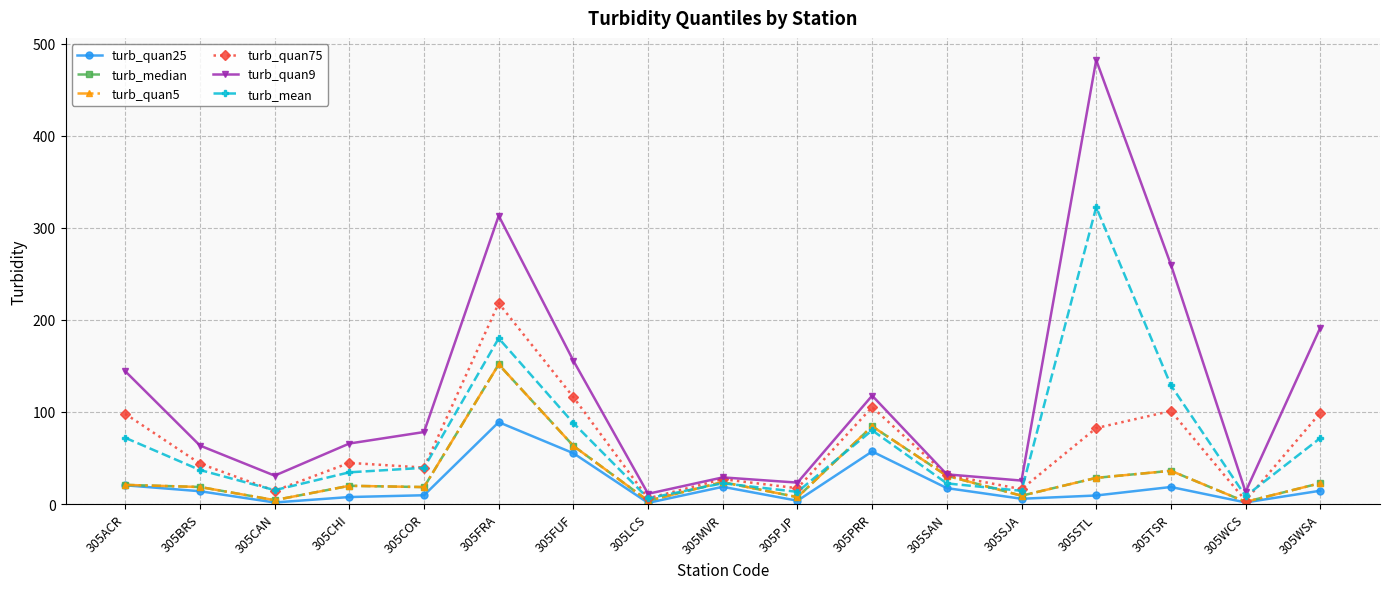

Reading left to right, extract all data points from this chart.

turb_quan25: 305ACR=20.4	305BRS=13.9	305CAN=1.7	305CHI=7.6	305COR=9.5	305FRA=88.9	305FUF=55.2	305LCS=1.2	305MVR=18.7	305PJP=3.6	305PRR=57.0	305SAN=17.3	305SJA=5.7	305STL=9.3	305TSR=18.5	305WCS=1.7	305WSA=14.4
turb_median: 305ACR=20.8	305BRS=18.5	305CAN=4.2	305CHI=19.8	305COR=18.4	305FRA=151.6	305FUF=63.1	305LCS=3.5	305MVR=23.8	305PJP=7.5	305PRR=84.4	305SAN=30.7	305SJA=9.0	305STL=28.4	305TSR=36.1	305WCS=2.4	305WSA=22.6
turb_quan5: 305ACR=20.8	305BRS=18.5	305CAN=4.2	305CHI=19.8	305COR=18.4	305FRA=151.6	305FUF=63.1	305LCS=3.5	305MVR=23.8	305PJP=7.5	305PRR=84.4	305SAN=30.7	305SJA=9.0	305STL=28.4	305TSR=36.1	305WCS=2.4	305WSA=22.6
turb_quan75: 305ACR=97.9	305BRS=43.9	305CAN=14.4	305CHI=44.7	305COR=39.6	305FRA=218.0	305FUF=116.0	305LCS=6.2	305MVR=27.0	305PJP=17.1	305PRR=105.2	305SAN=31.6	305SJA=16.1	305STL=82.5	305TSR=101.0	305WCS=3.6	305WSA=99.0
turb_quan9: 305ACR=144.2	305BRS=63.5	305CAN=30.8	305CHI=65.7	305COR=78.2	305FRA=313.0	305FUF=155.6	305LCS=11.1	305MVR=28.9	305PJP=23.2	305PRR=117.7	305SAN=32.2	305SJA=25.5	305STL=482.1	305TSR=260.0	305WCS=13.2	305WSA=191.4
turb_mean: 305ACR=71.9	305BRS=36.9	305CAN=15.1	305CHI=34.4	305COR=39.3	305FRA=180.0	305FUF=87.9	305LCS=6.1	305MVR=22.5	305PJP=13.2	305PRR=80.0	305SAN=22.4	305SJA=14.3	305STL=322.4	305TSR=128.9	305WCS=8.5	305WSA=71.6